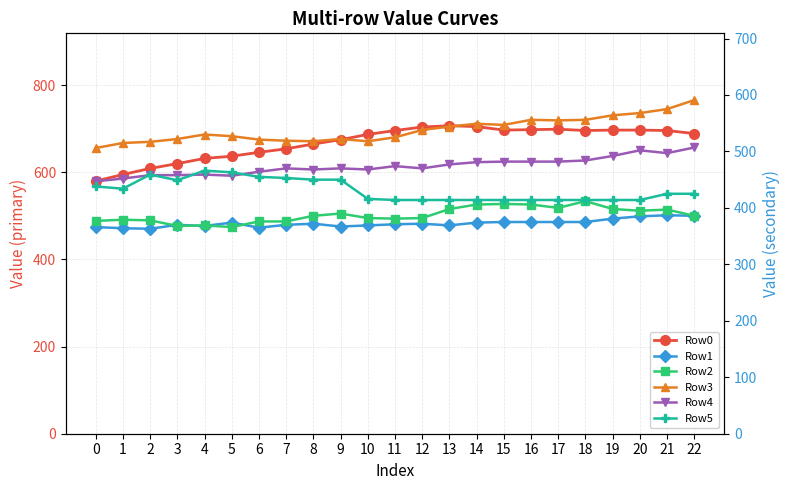

Does the chart display data point markers on the line(s)?

Yes